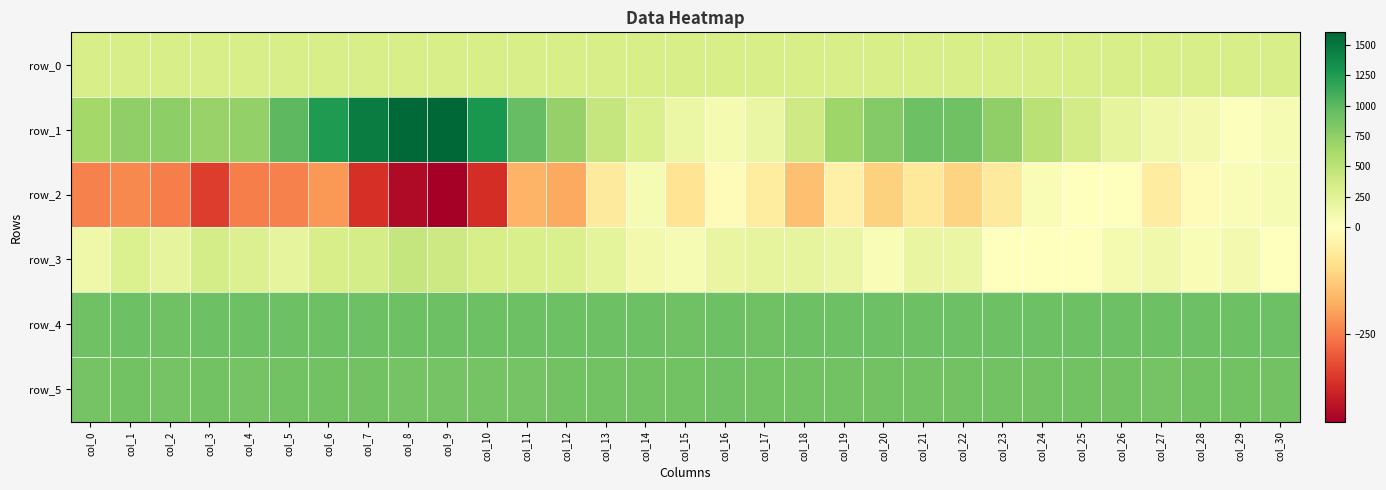

The row_1 series shows 1706.2 at col_10. True or false?

False